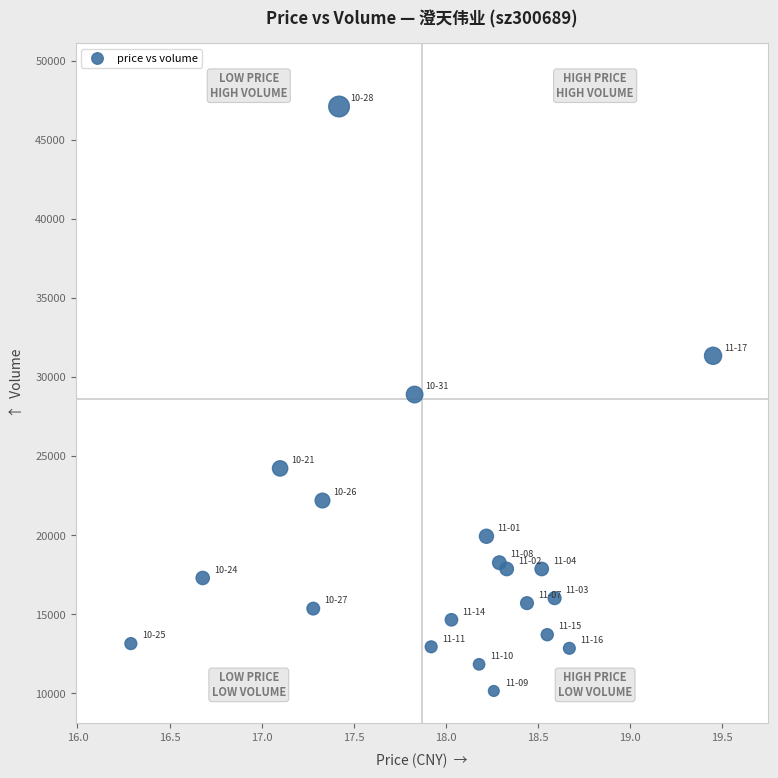

What is the range of Y values (max minus min)?

36957